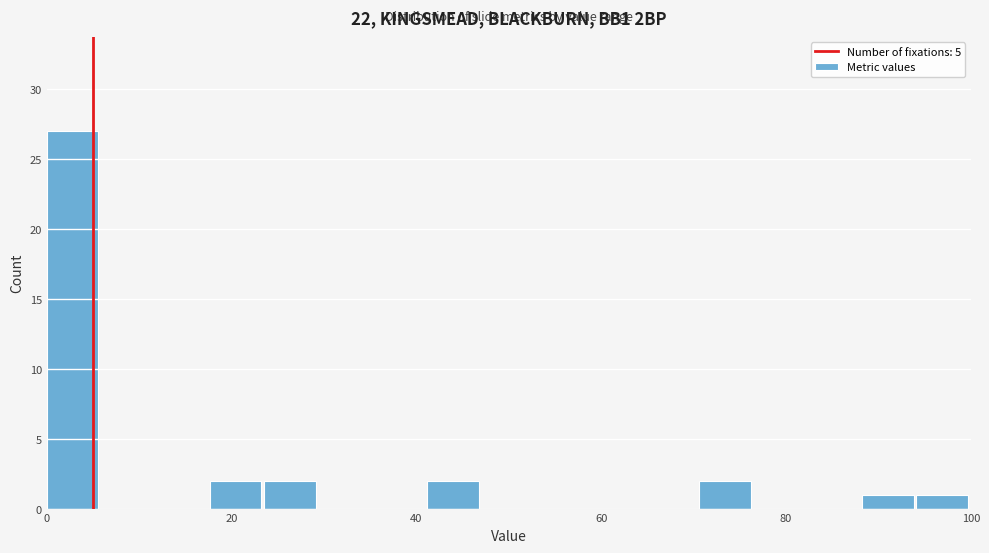

Around what value on the x-axis is the tallest bar? Give the approximate position of its centre, as read against the axis.

2